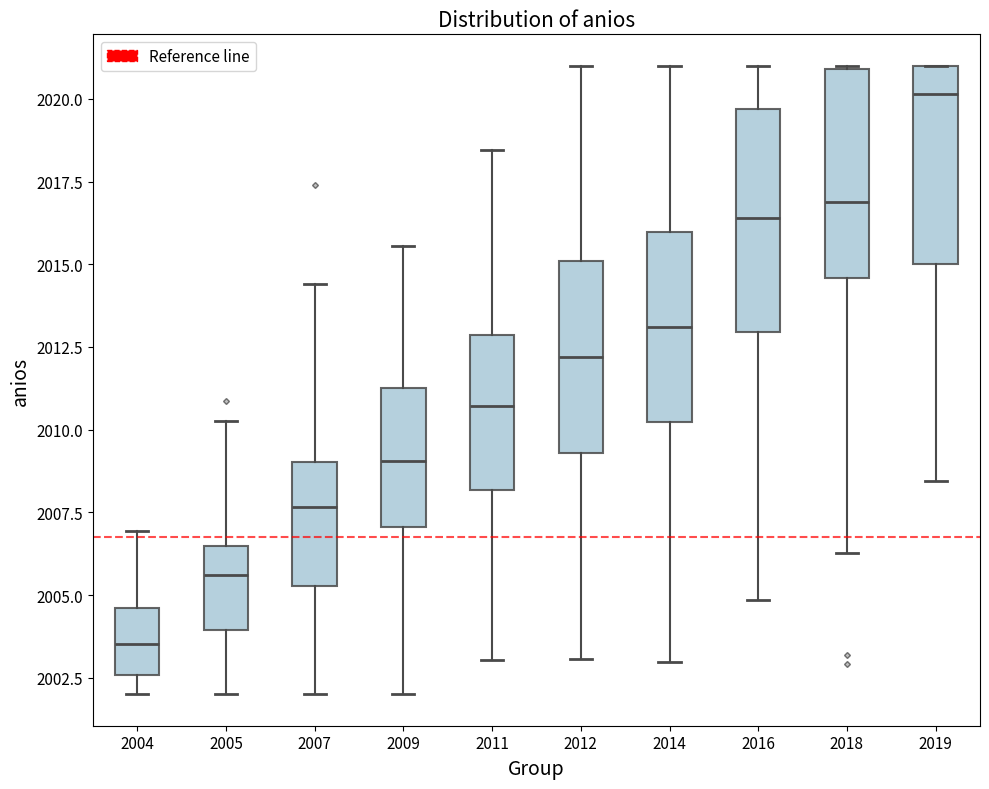

Reading left to right, read every box against the y-axis: the position of its median line, the range the box covers, and the ends of its whiskers. The values are not printed on the chart, so give them approximately, as read against the axis.

2004: median 2003.5, box 2002.5 to 2004.5, whiskers 2002.0 to 2007.0
2005: median 2005.5, box 2004.0 to 2006.5, whiskers 2002.0 to 2010.5
2007: median 2007.5, box 2005.5 to 2009.0, whiskers 2002.0 to 2014.5
2009: median 2009.0, box 2007.0 to 2011.5, whiskers 2002.0 to 2015.5
2011: median 2010.5, box 2008.0 to 2013.0, whiskers 2003.0 to 2018.5
2012: median 2012.0, box 2009.5 to 2015.0, whiskers 2003.0 to 2021.0
2014: median 2013.0, box 2010.0 to 2016.0, whiskers 2003.0 to 2021.0
2016: median 2016.5, box 2013.0 to 2019.5, whiskers 2005.0 to 2021.0
2018: median 2017.0, box 2014.5 to 2021.0, whiskers 2006.5 to 2021.0
2019: median 2020.0, box 2015.0 to 2021.0, whiskers 2008.5 to 2021.0